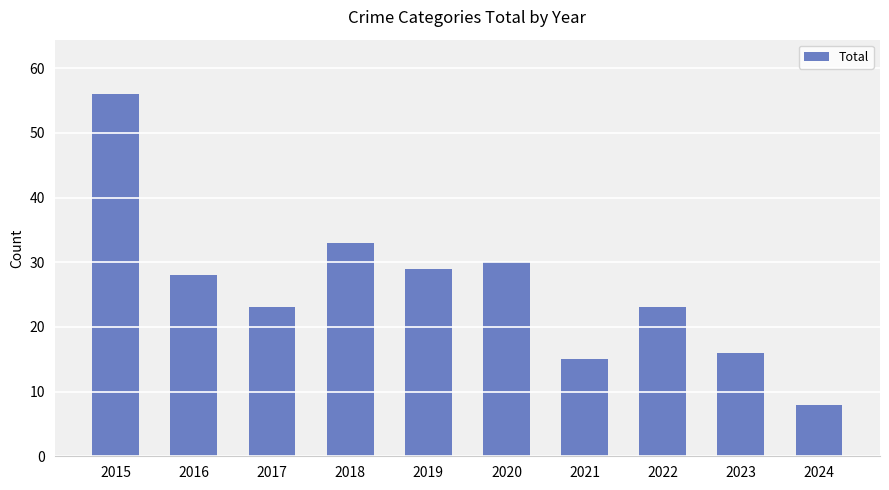

What is the ratio of the value at 2019 to the value at 2024?

3.6